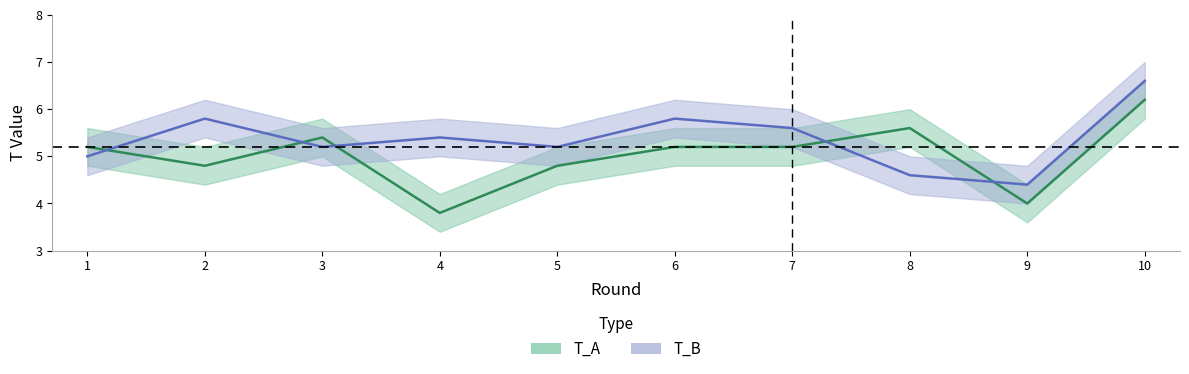

The T_A series shows 1.8 at 6. True or false?

False